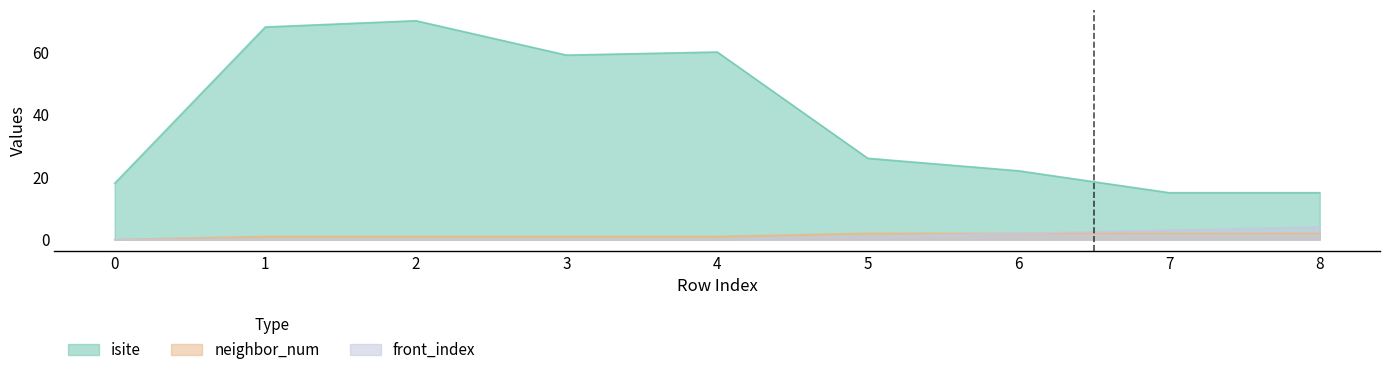

How many lines are shown in the chart?

3